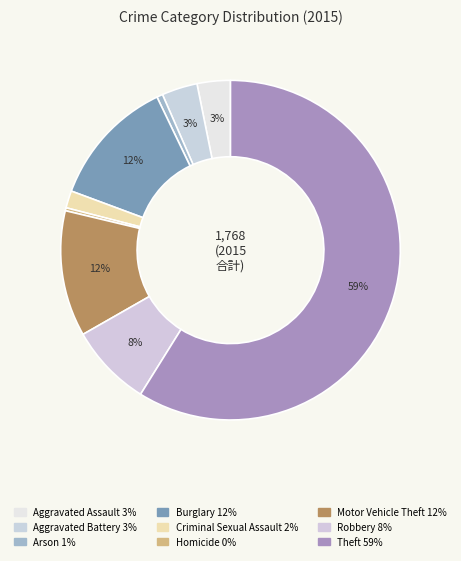

Does any single category account for the majority?

Yes